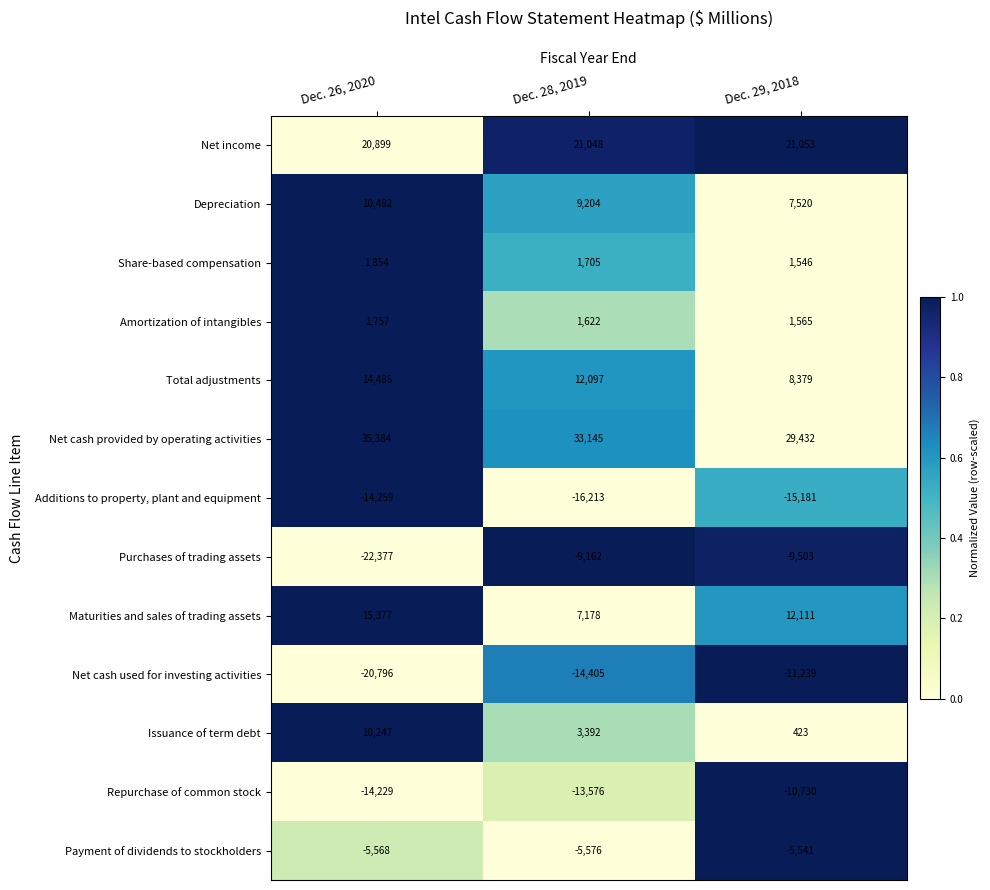

True or false: Net cash provided by operating activities has a value of 33145 at Dec. 28, 2019.

True